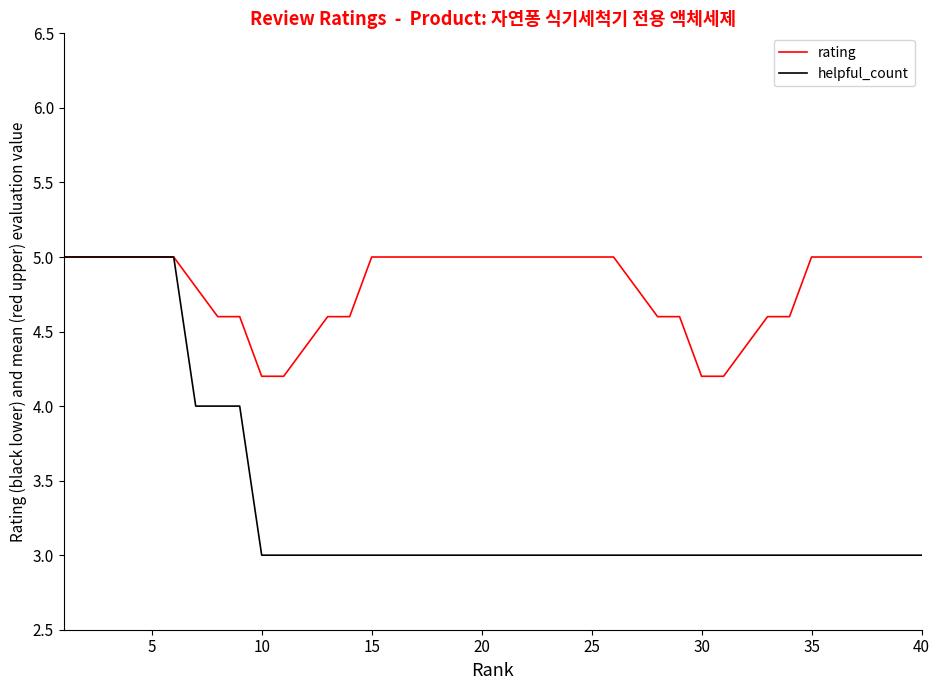

What is the minimum value for rating?

4.2